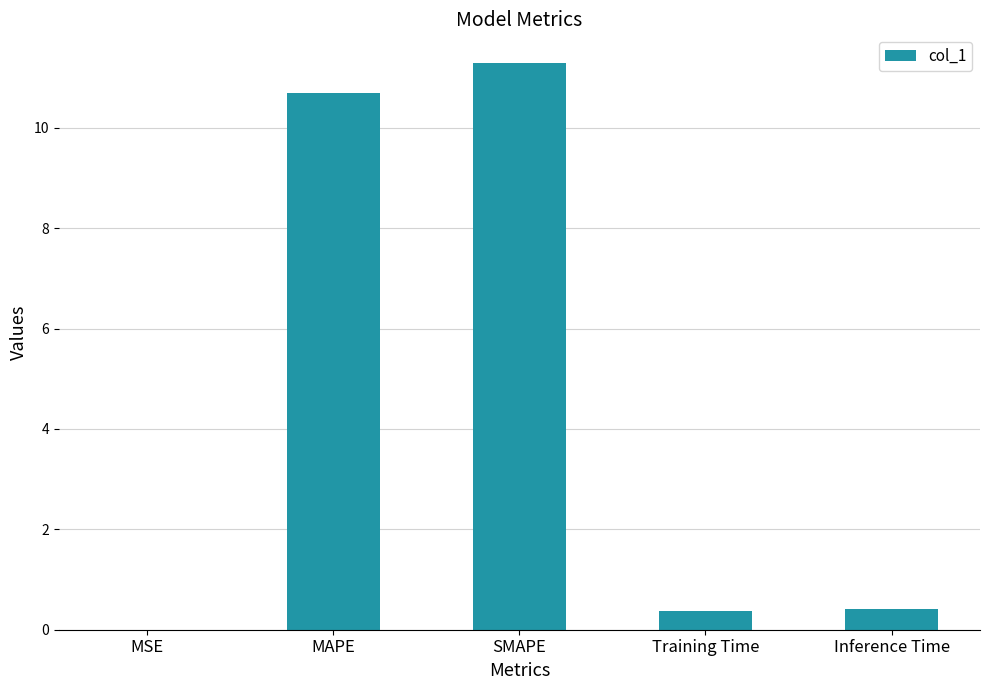

What is the sum of all values?

22.8